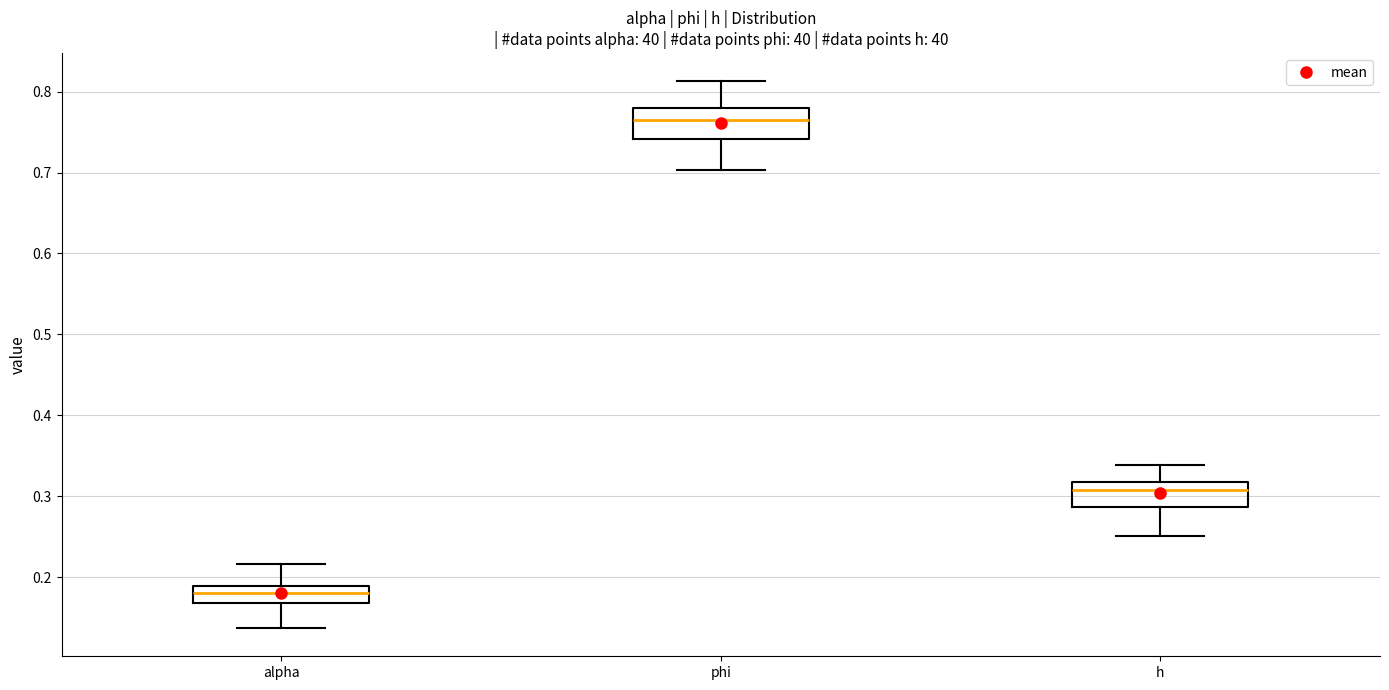

Where is the upper edge of the box for phi on the y-axis? The values are not printed on the chart, so give them approximately, as read against the axis.

0.78